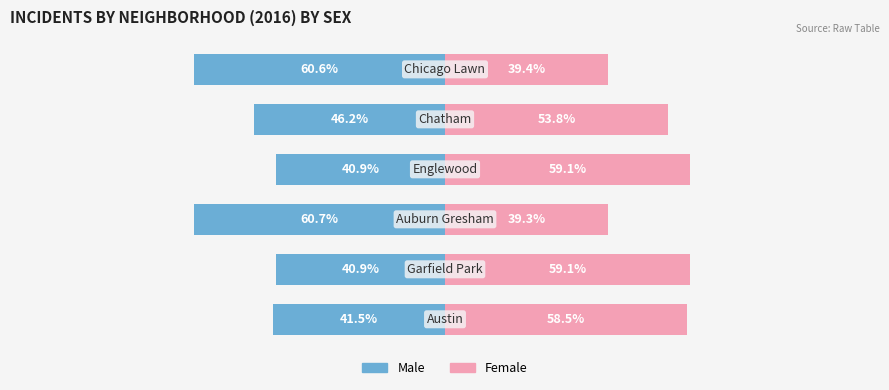

Which series has the largest range (max minus min)?

Male